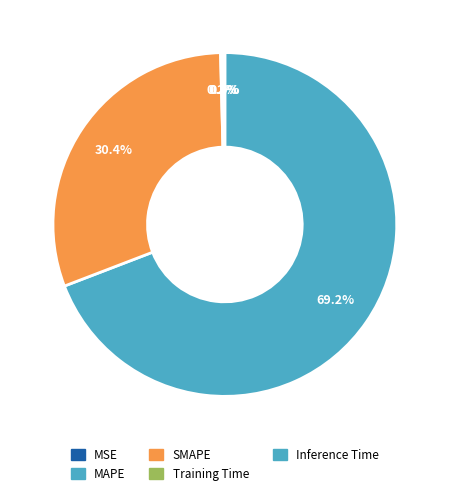

Which category accounts for the majority?

MAPE